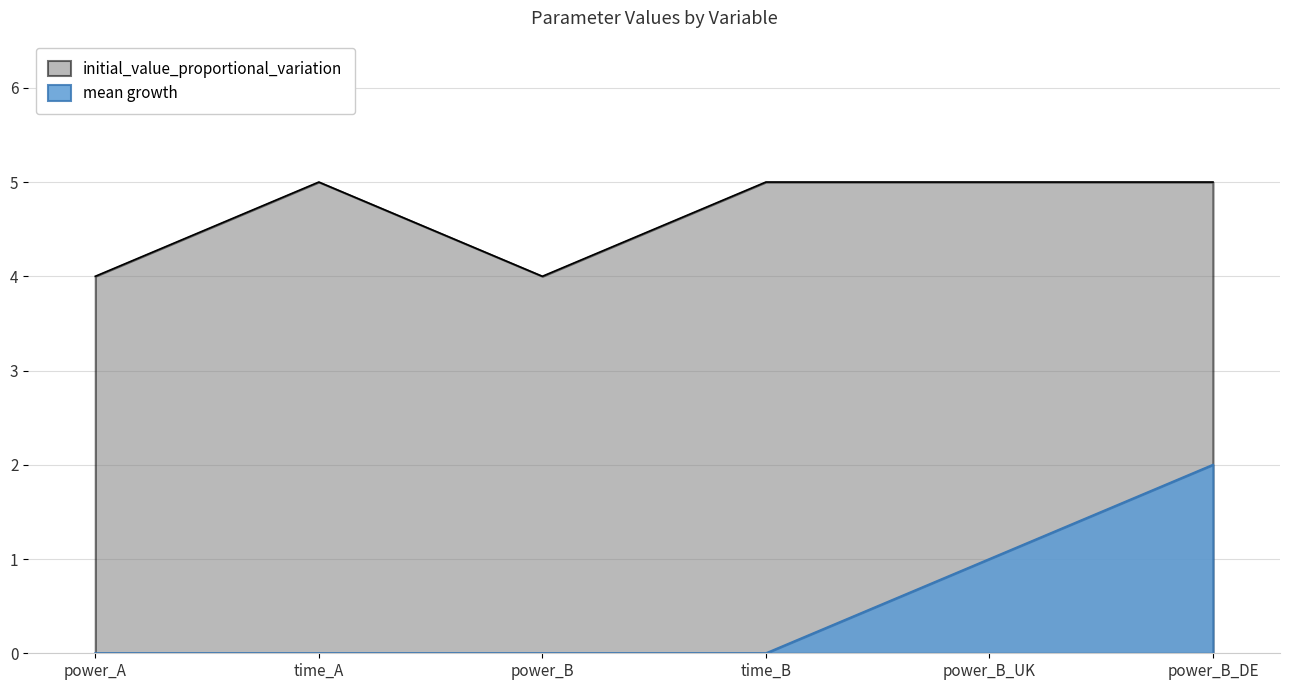

Which series changed the most between power_B and time_B?

initial_value_proportional_variation